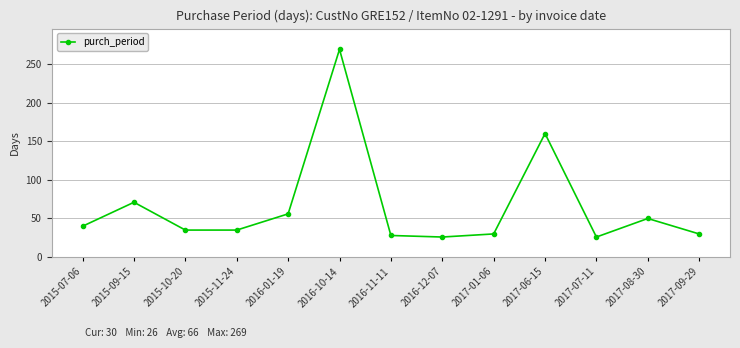

Between 2016-12-07 and 2015-09-15, which is larger?

2015-09-15